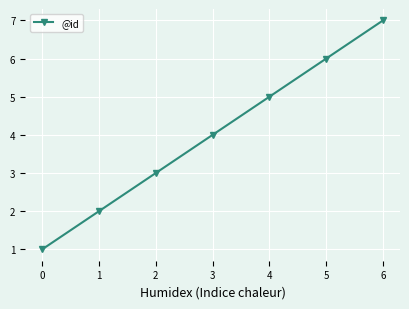

How many lines are shown in the chart?

1